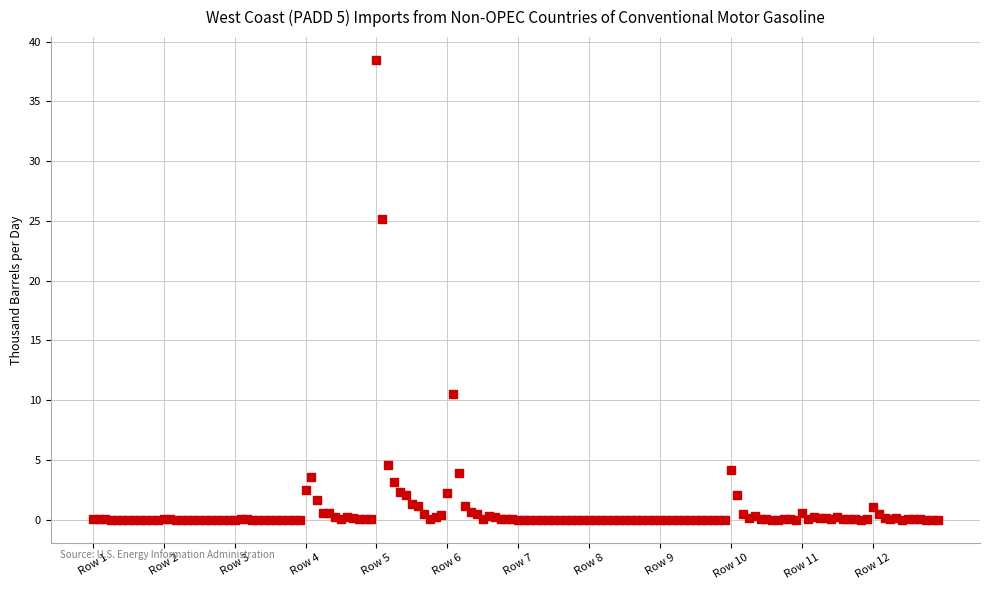

What Y value in the scatter plot is closest to 19?

25.2